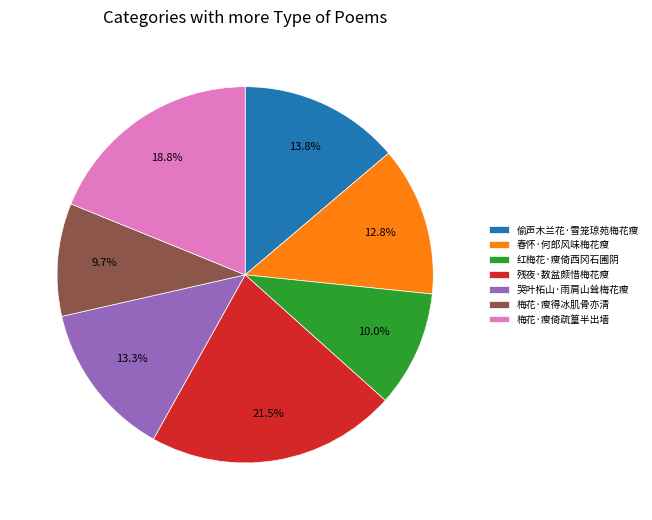

To the nearest percent, what is the difference between the largest and smallest slice percentages?

12%